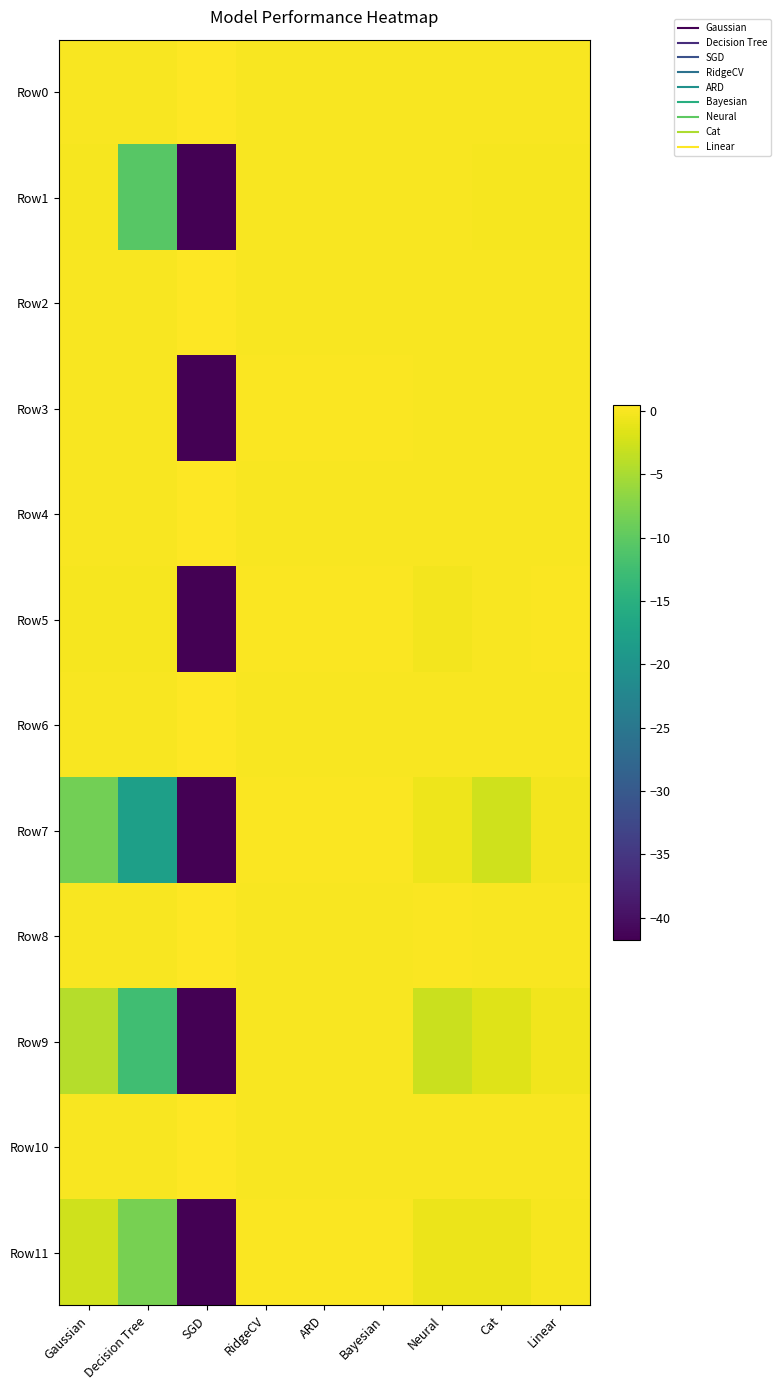

Reading left to right, list all the values displayed in this chart.

Row0: Gaussian=0.1	Decision Tree=0.1	SGD=0.5	RidgeCV=0.1	ARD=0.1	Bayesian=0.1	Neural=0.1	Cat=0.1	Linear=0.1
Row1: Gaussian=-0.1	Decision Tree=-10.5	SGD=-41.7	RidgeCV=0.1	ARD=0.1	Bayesian=0.1	Neural=-0.0	Cat=-0.1	Linear=-0.1
Row2: Gaussian=0.1	Decision Tree=0.1	SGD=0.5	RidgeCV=0.1	ARD=0.1	Bayesian=0.1	Neural=0.1	Cat=0.1	Linear=0.1
Row3: Gaussian=0.0	Decision Tree=-0.0	SGD=-41.7	RidgeCV=0.2	ARD=0.2	Bayesian=0.2	Neural=0.1	Cat=0.1	Linear=0.1
Row4: Gaussian=0.1	Decision Tree=0.1	SGD=0.5	RidgeCV=0.1	ARD=0.1	Bayesian=0.1	Neural=0.1	Cat=0.1	Linear=0.1
Row5: Gaussian=-0.1	Decision Tree=-0.2	SGD=-41.7	RidgeCV=0.2	ARD=0.2	Bayesian=0.2	Neural=-0.3	Cat=0.0	Linear=0.2
Row6: Gaussian=0.1	Decision Tree=0.1	SGD=0.5	RidgeCV=0.1	ARD=0.1	Bayesian=0.1	Neural=0.1	Cat=0.1	Linear=0.1
Row7: Gaussian=-8.5	Decision Tree=-17.9	SGD=-41.7	RidgeCV=0.2	ARD=0.1	Bayesian=0.1	Neural=-0.7	Cat=-2.5	Linear=-0.3
Row8: Gaussian=0.1	Decision Tree=0.1	SGD=0.5	RidgeCV=0.1	ARD=0.1	Bayesian=0.1	Neural=0.1	Cat=0.1	Linear=0.1
Row9: Gaussian=-4.3	Decision Tree=-12.4	SGD=-41.7	RidgeCV=0.1	ARD=0.1	Bayesian=0.1	Neural=-3.0	Cat=-1.6	Linear=-0.5
Row10: Gaussian=0.0	Decision Tree=0.1	SGD=0.5	RidgeCV=0.0	ARD=0.0	Bayesian=0.0	Neural=0.0	Cat=0.0	Linear=0.0
Row11: Gaussian=-2.6	Decision Tree=-8.2	SGD=-41.7	RidgeCV=0.1	ARD=0.1	Bayesian=0.1	Neural=-0.8	Cat=-0.8	Linear=-0.1